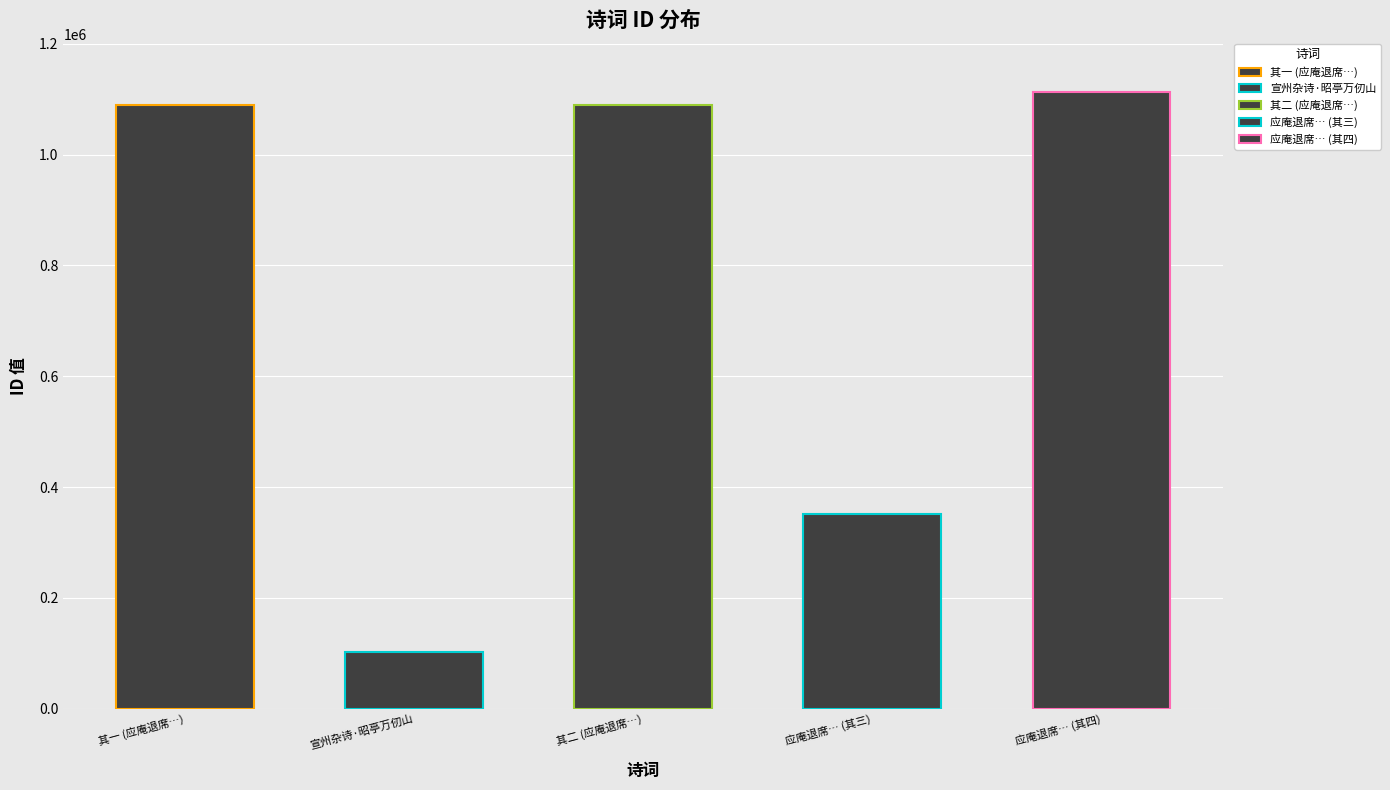

What is the difference between the maximum and minimum values?

1009771